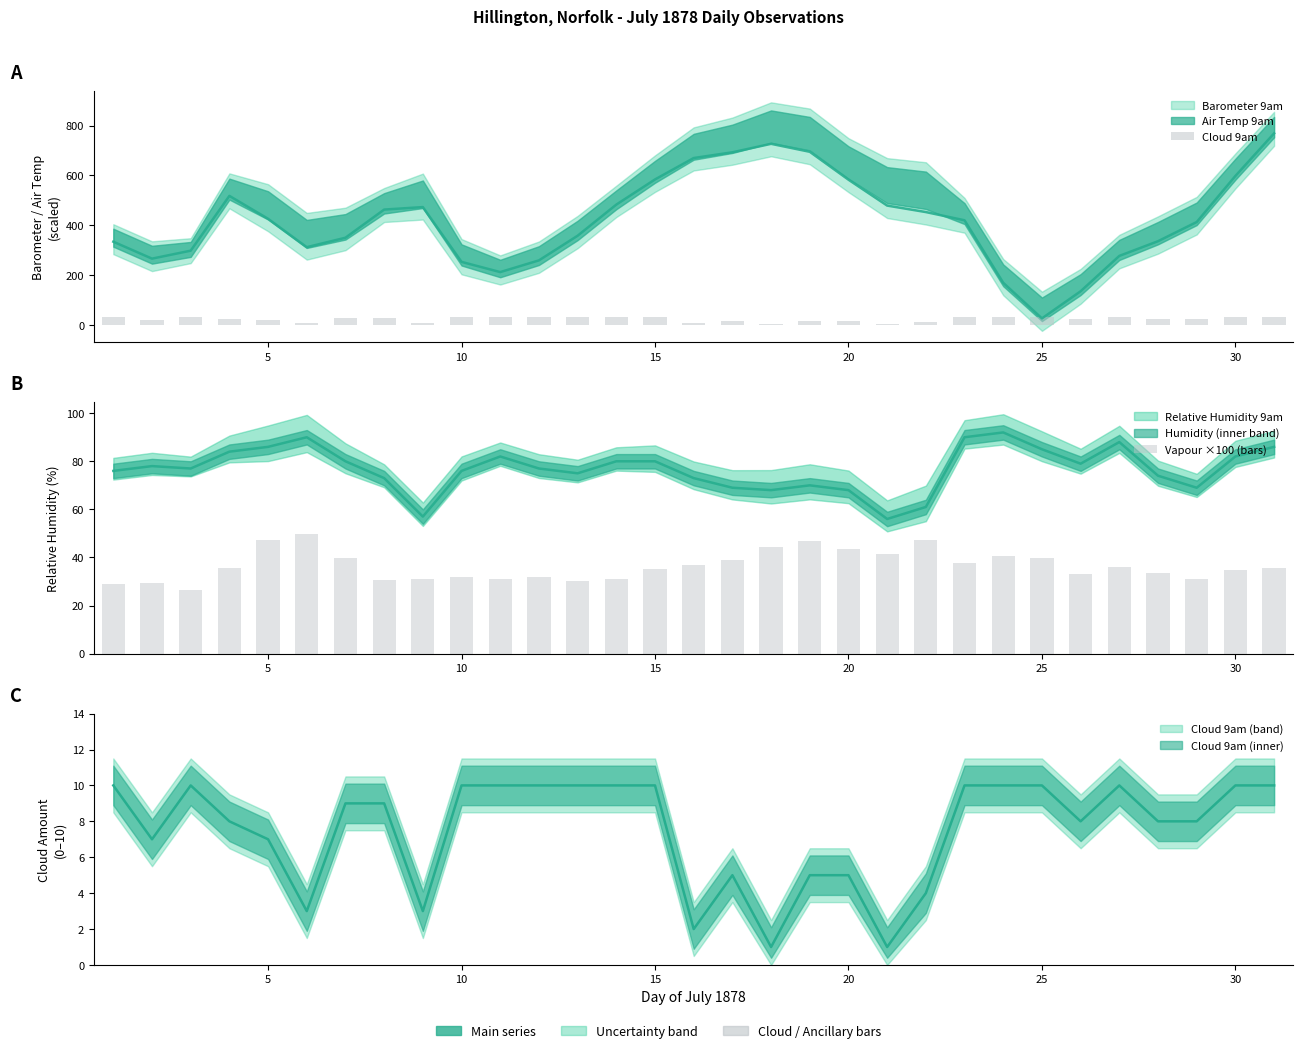

What is the difference between the maximum and minimum values in the Vapour ×100 (bars) series?

23.3